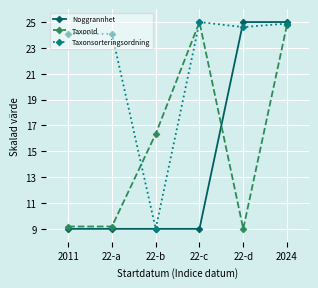

List the series in order of their overall mean, lowest first.

Noggrannhet, TaxonId, Taxonsorteringsordning